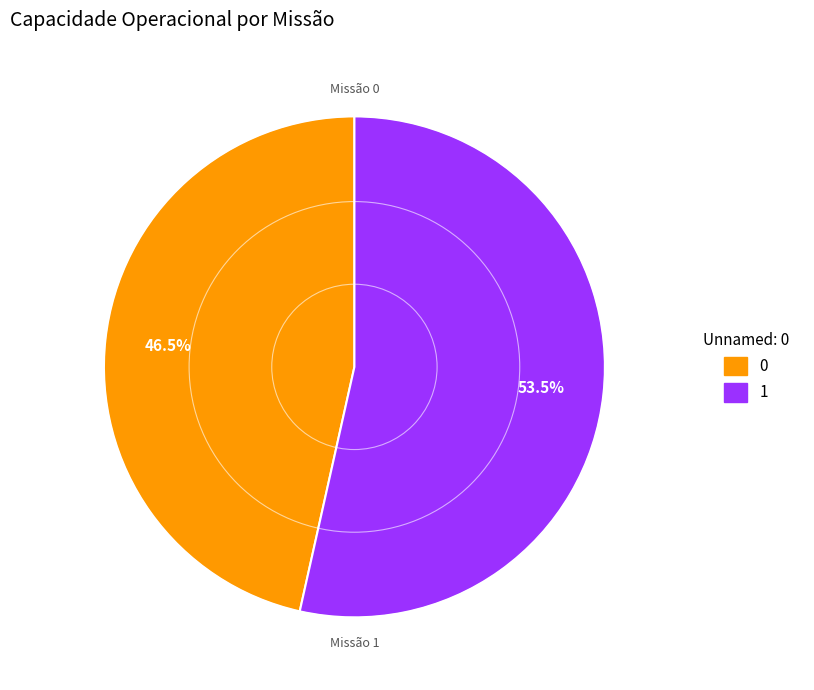

Which slice represents more than half of the pie?

1